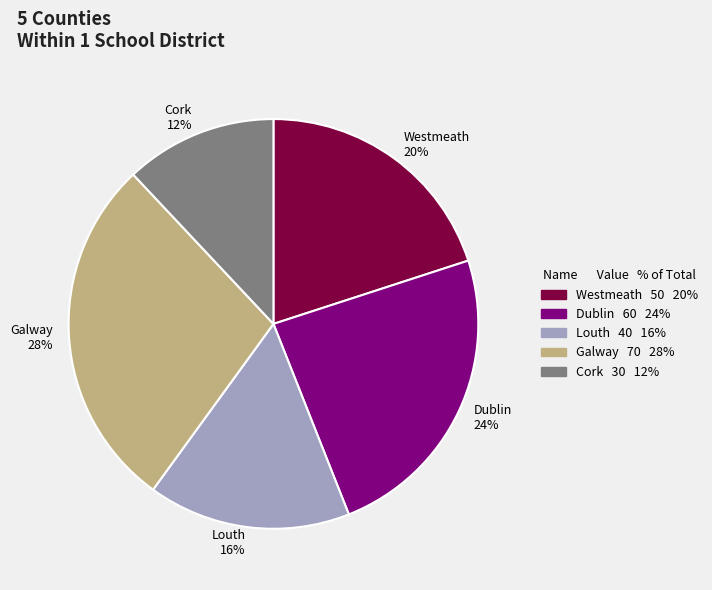

Combined, do Galway and Cork account for over 50%?

No